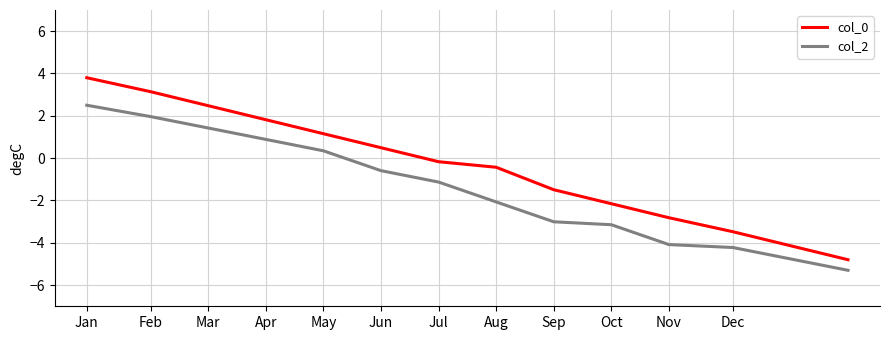

How many values in the col_2 series exceed -1?

6